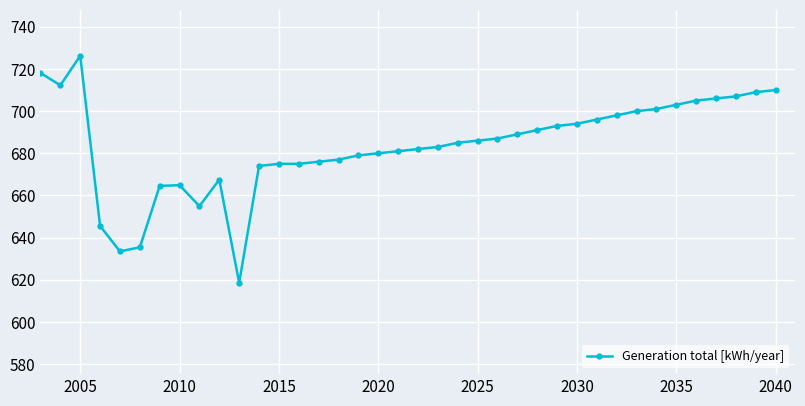

What is the greatest value displayed?

726.2